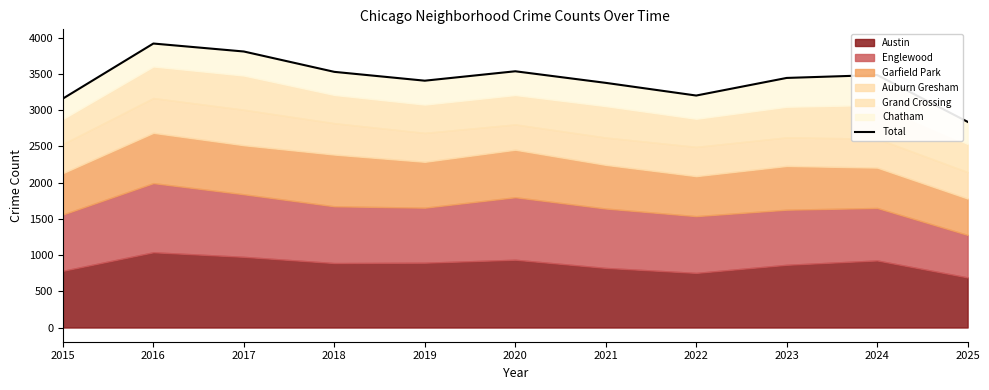

What is the maximum value shown in the chart?

3921